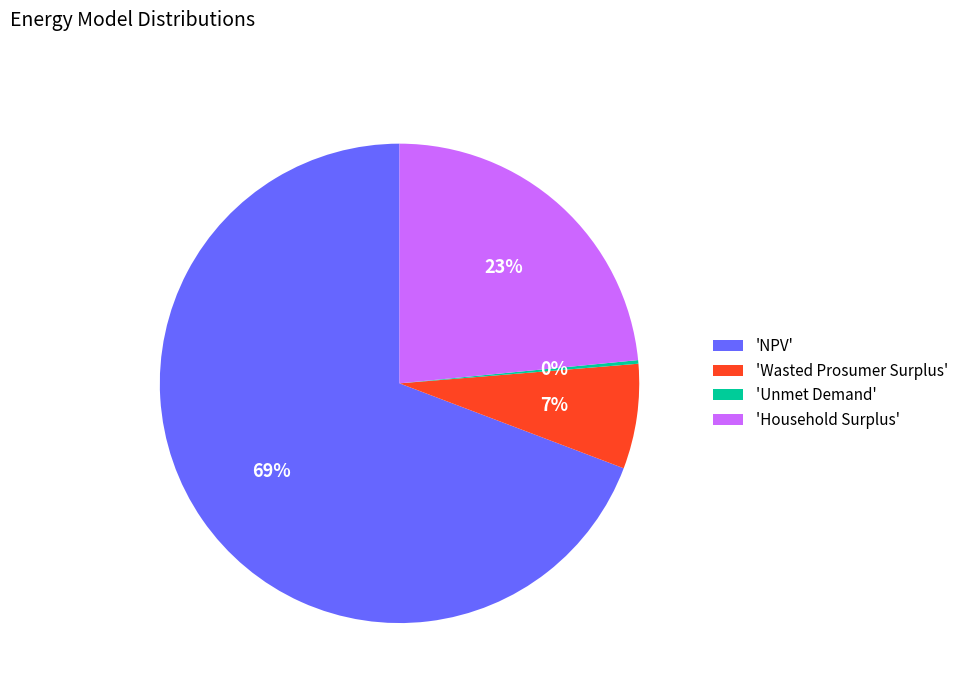

To the nearest percent, what is the difference between the 'Household Surplus' and 'NPV' slice percentages?

46%